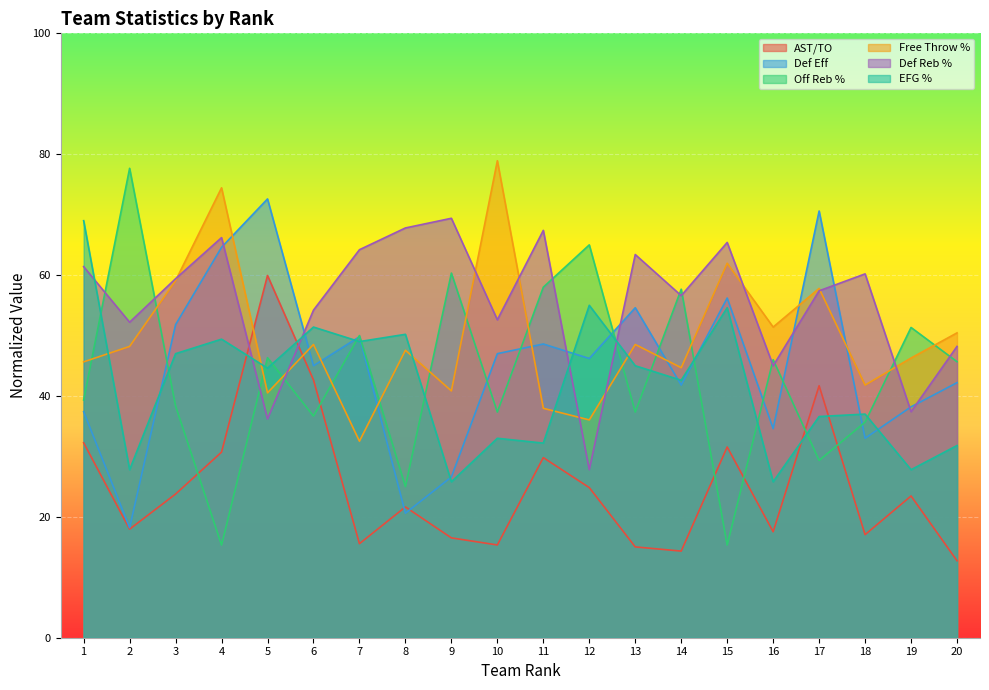

What are all the series names shown in the legend?

AST/TO, Def Eff, Off Reb %, Free Throw %, Def Reb %, EFG %